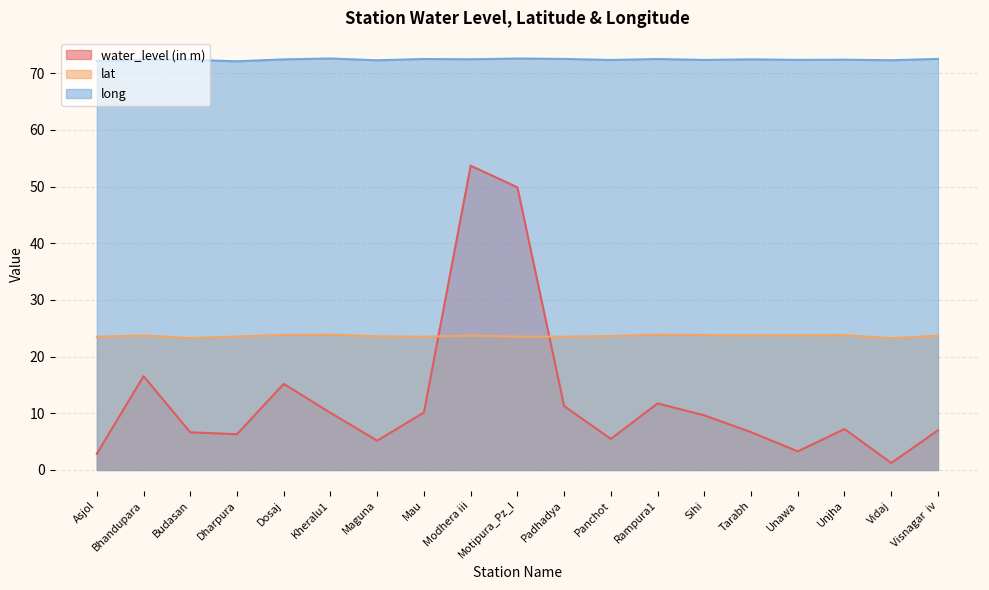

List the labels in order of water_level (in m) value, smallest first.

Vidaj, Asjol, Unawa, Maguna, Panchot, Dharpura, Budasan, Tarabh, Visnagar  iv, Unjha, Sihi, Kheralu1, Mau, Padhadya, Rampura1, Dosaj, Bhandupara, Motipura_Pz_I, Modhera iii